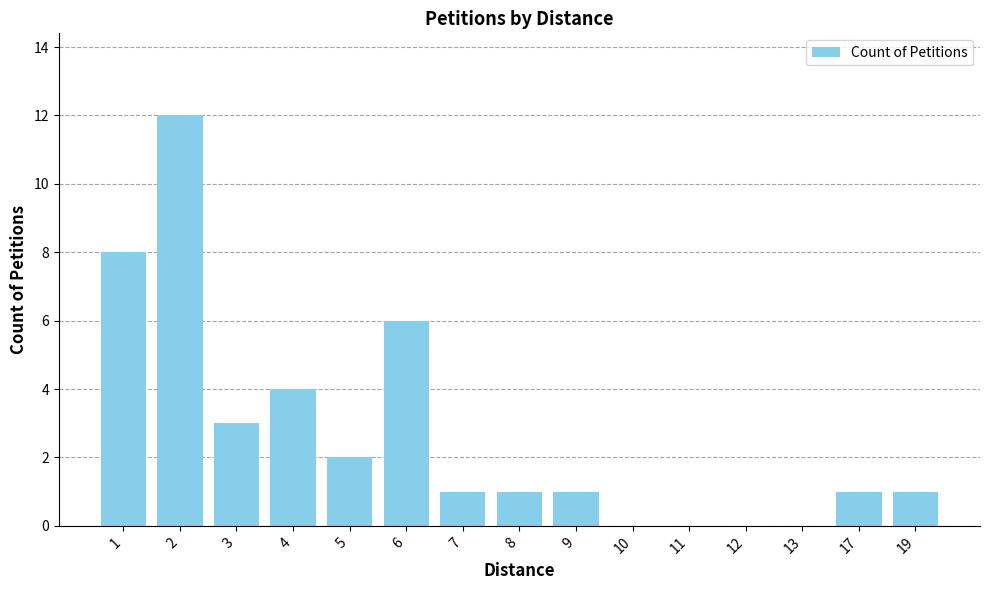

Reading left to right, what are all the values shown in this chart?

8	12	3	4	2	6	1	1	1	0	0	0	0	1	1